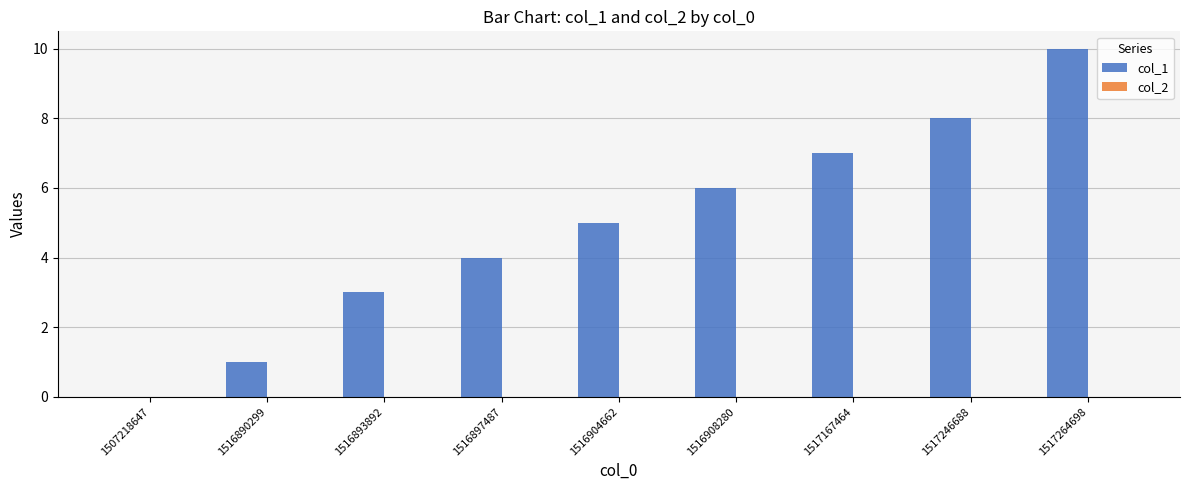

Which has a higher value, 1507218647 or 1517167464?

1517167464